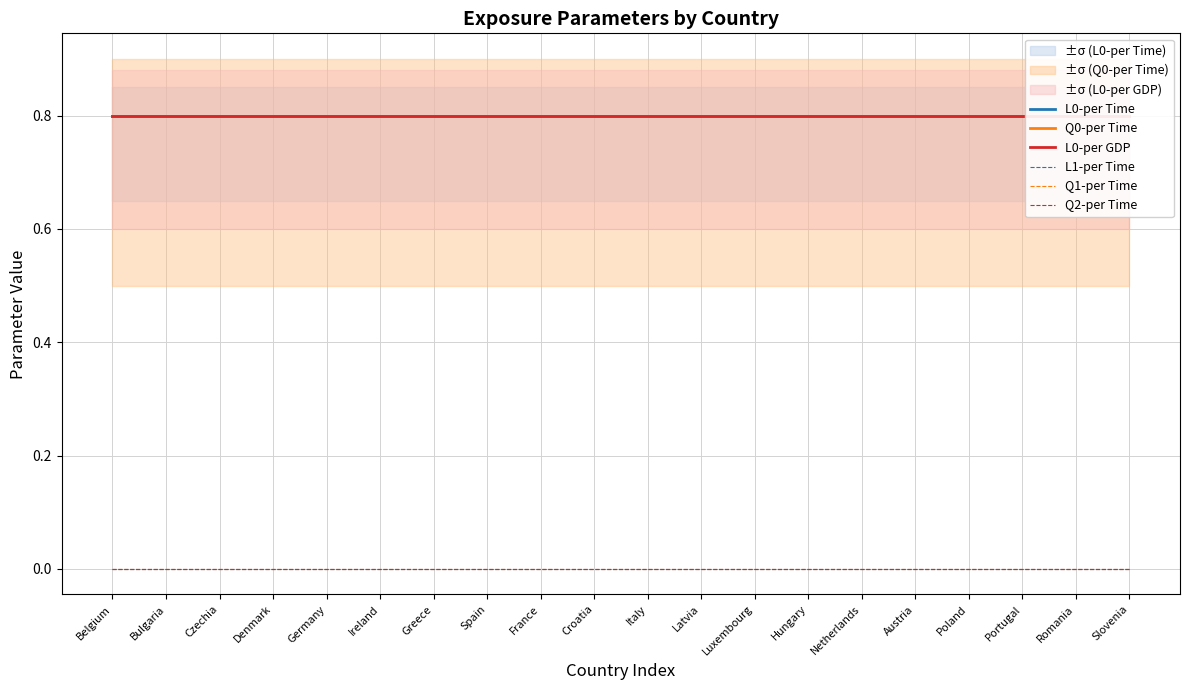

At which category is the sum across all series the highest?

Belgium